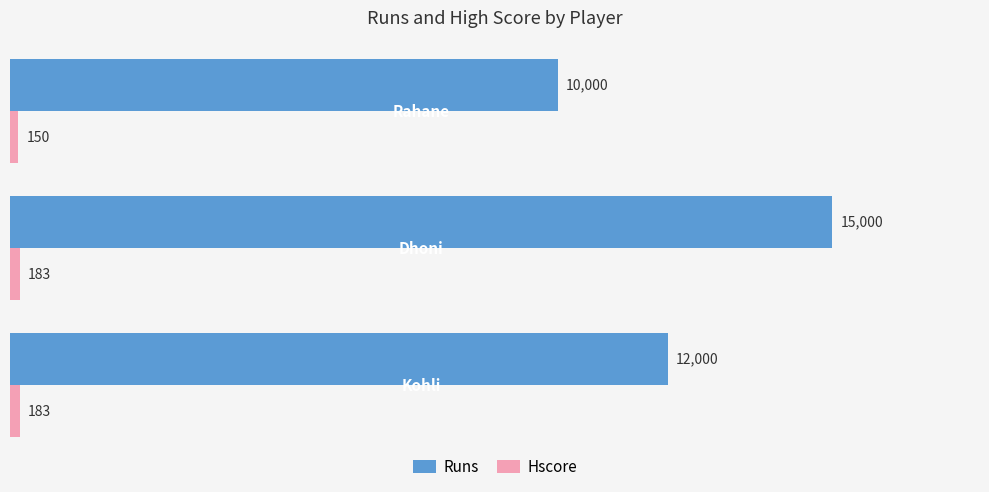

Which series has the widest spread of values?

Runs